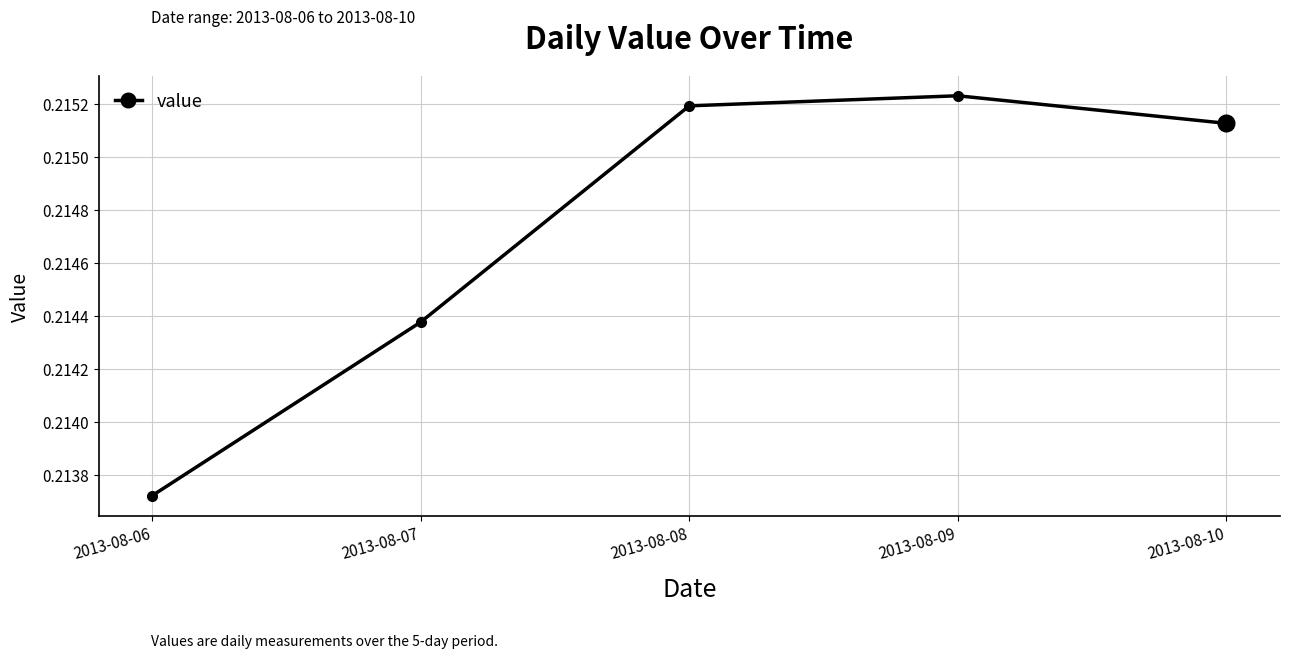

How many categories are shown in the chart?

5